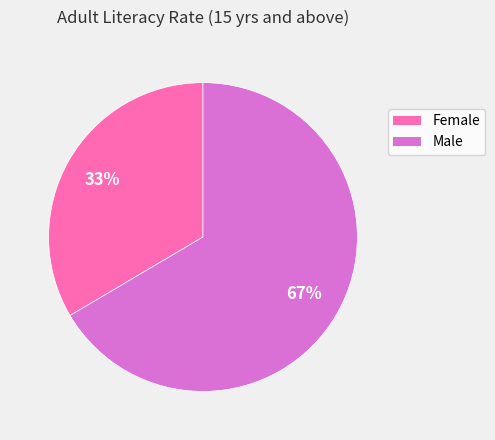

Count the number of slices in the pie.

2